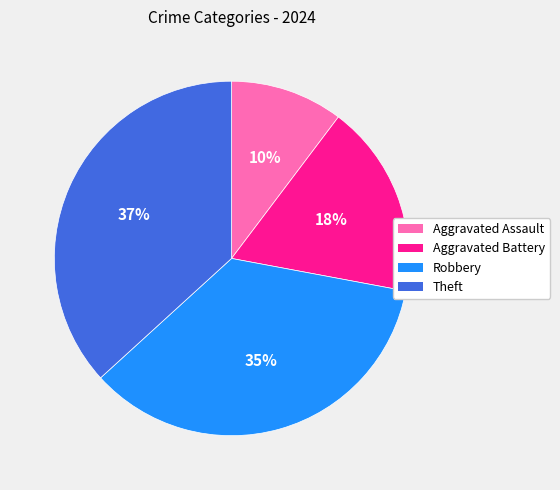

What percentage is the Aggravated Battery slice, to the nearest percent?

18%